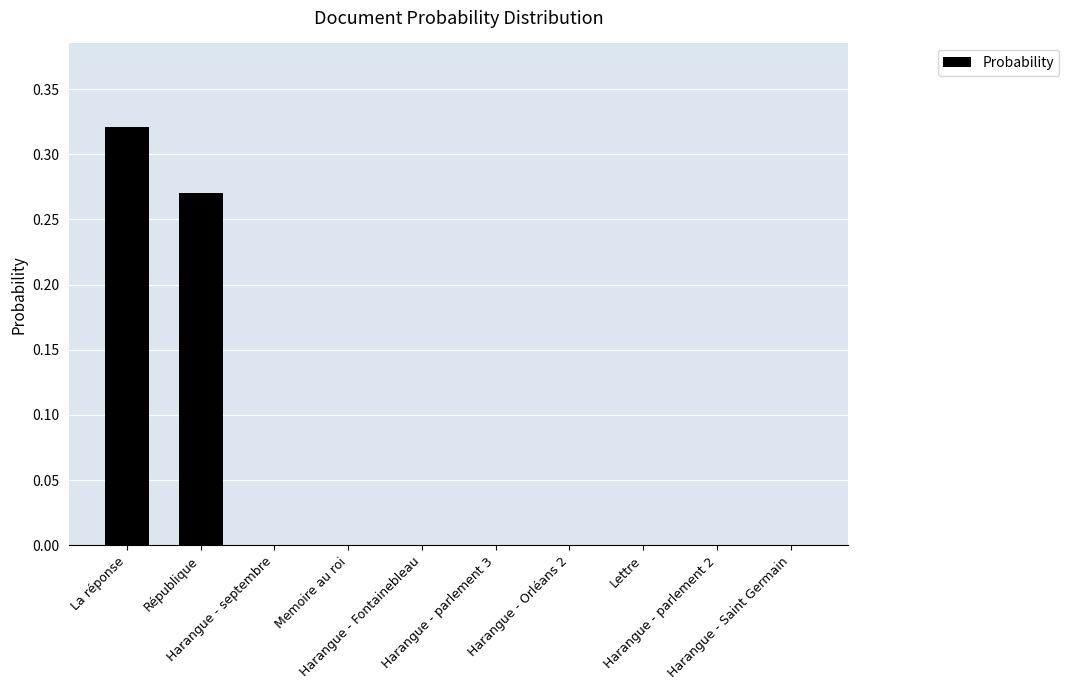

Reading left to right, extract all data points from this chart.

La réponse=0.3	République=0.3	Harangue - septembre=0.0	Memoire au roi=0.0	Harangue - Fontainebleau=0.0	Harangue - parlement 3=0.0	Harangue - Orléans 2=0.0	Lettre=0.0	Harangue - parlement 2=0.0	Harangue - Saint Germain=0.0